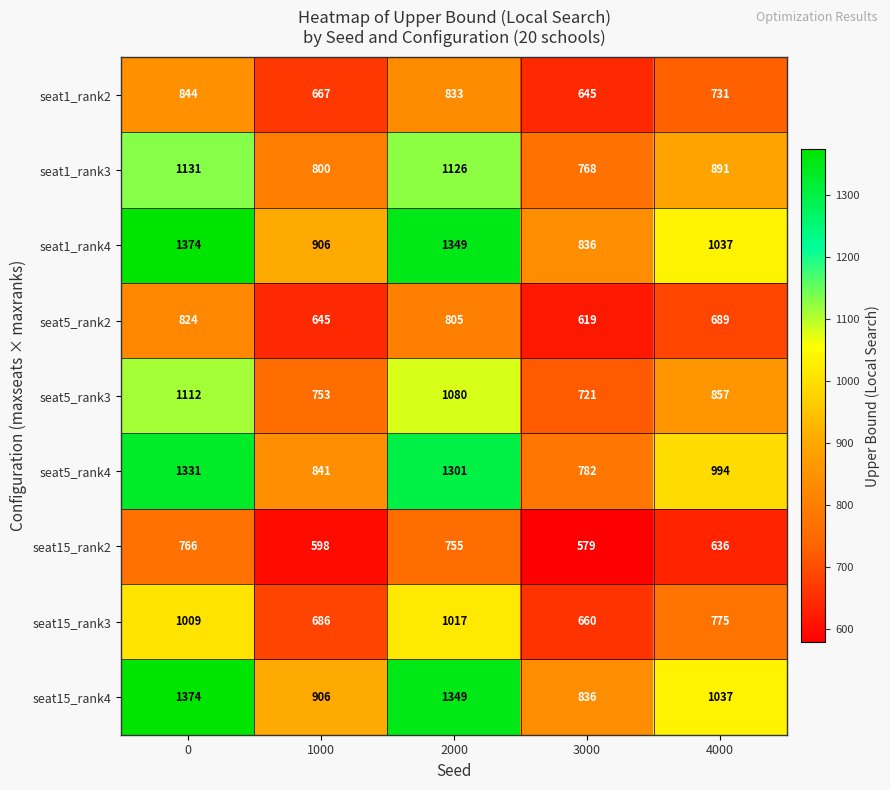

What is the total value across all series at 4000?

7647